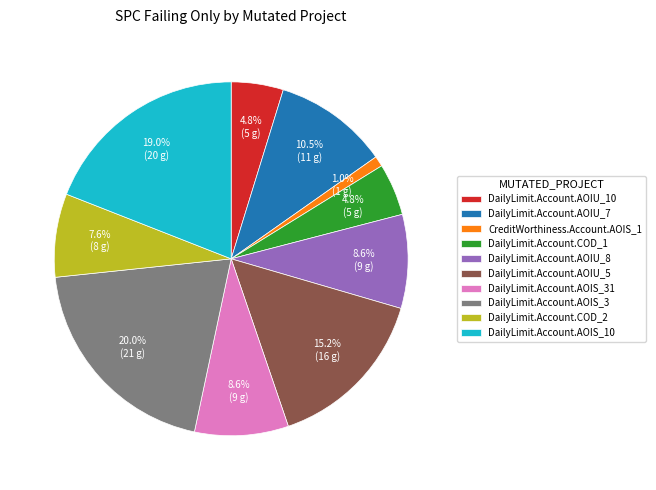

What is the smallest slice in the pie chart?

CreditWorthiness.Account.AOIS_1